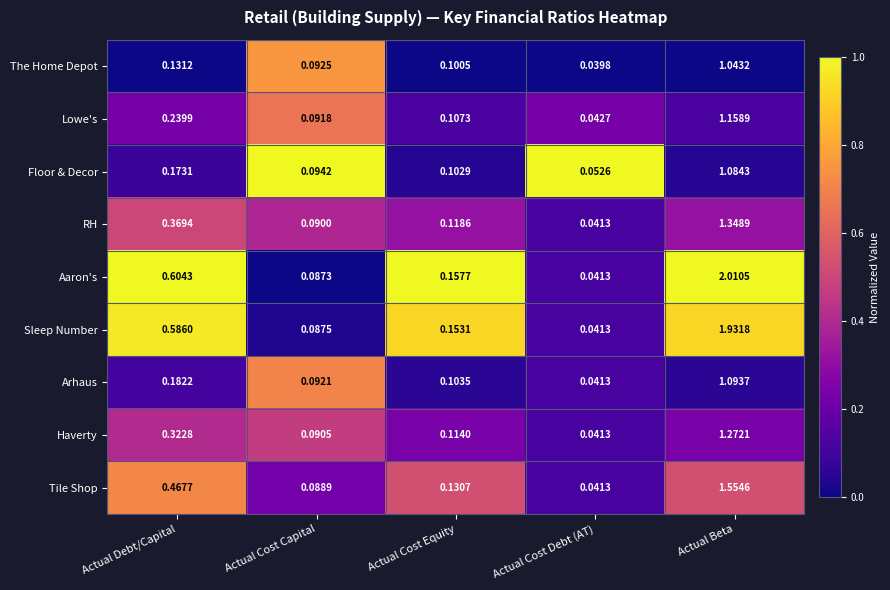

At how many categories does at least one series exceed 0?

5